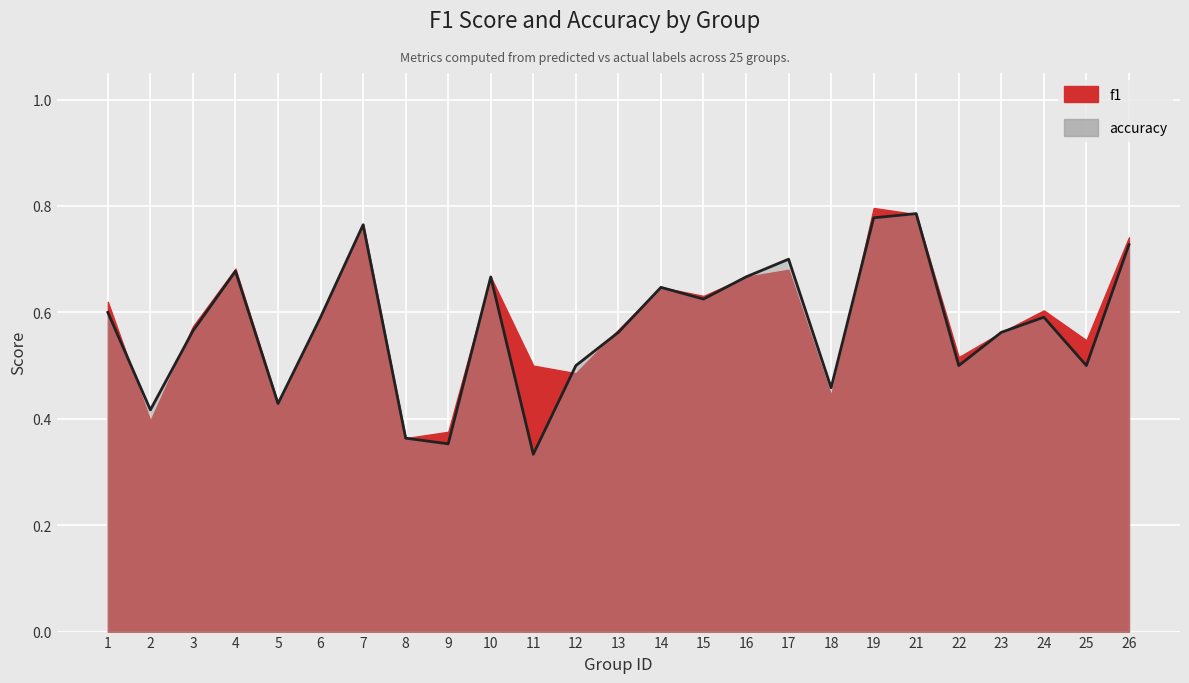

What is the approximate value at 16?

0.7